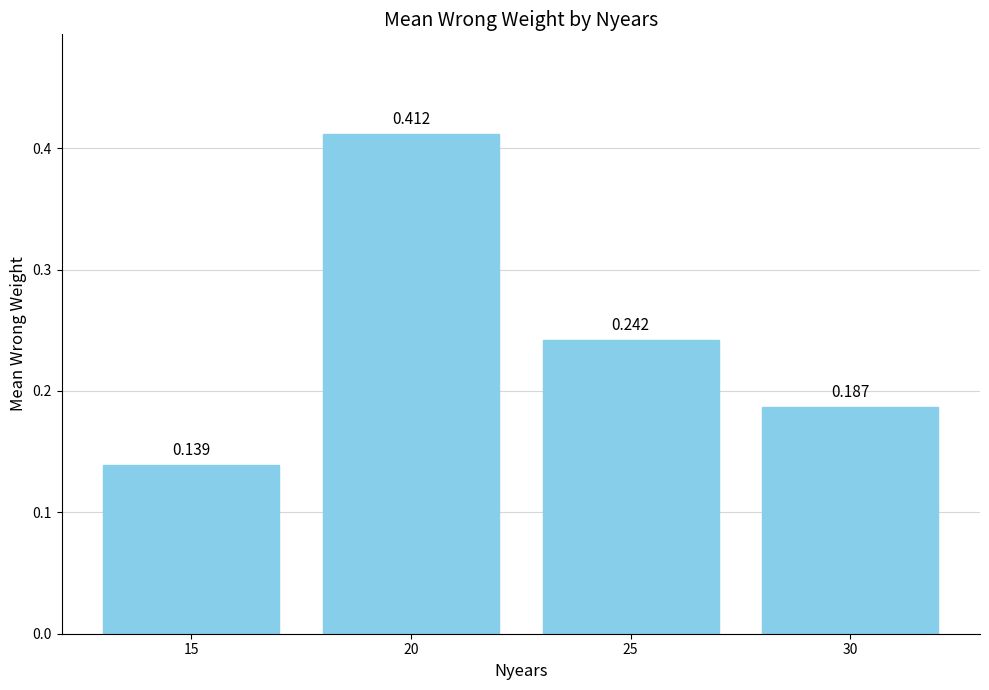

What is the greatest value displayed?

0.4